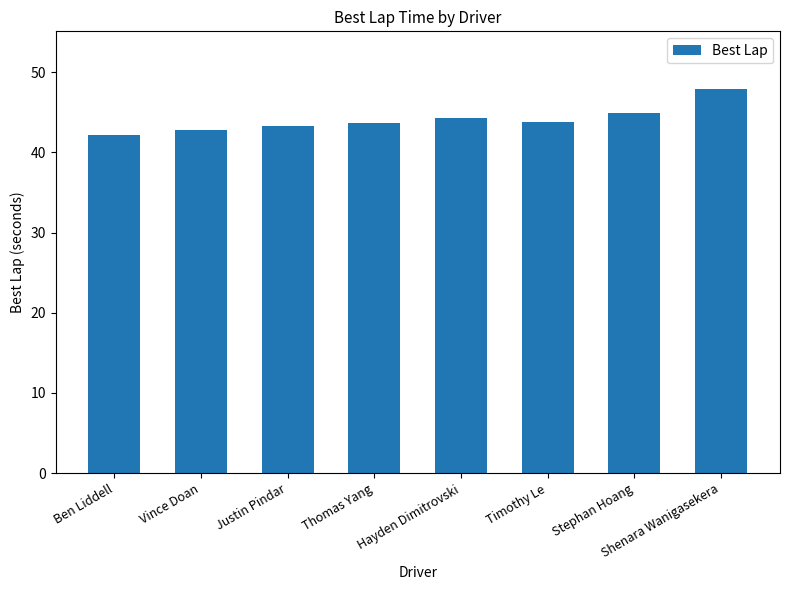

At which label is the value closest to 45?

Stephan Hoang